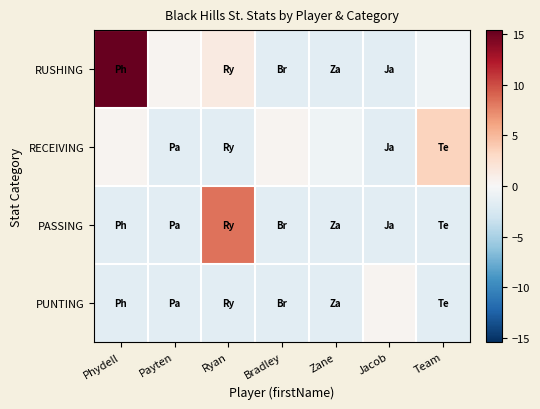

Reading left to right, extract all data points from this chart.

RUSHING: Phydell=15.4	Payten=0.4	Ryan=1.4	Bradley=-1.6	Zane=-1.6	Jacob=-1.6	Team=-0.6
RECEIVING: Phydell=0.4	Payten=-1.6	Ryan=-1.6	Bradley=0.4	Zane=-0.6	Jacob=-1.6	Team=3.4
PASSING: Phydell=-1.6	Payten=-1.6	Ryan=8.4	Bradley=-1.6	Zane=-1.6	Jacob=-1.6	Team=-1.6
PUNTING: Phydell=-1.6	Payten=-1.6	Ryan=-1.6	Bradley=-1.6	Zane=-1.6	Jacob=0.4	Team=-1.6